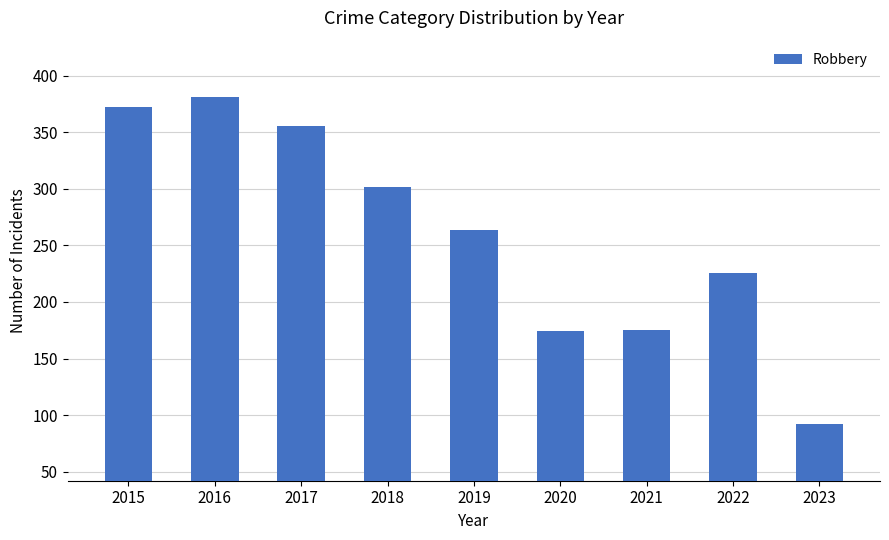

Does the chart contain any negative values?

No